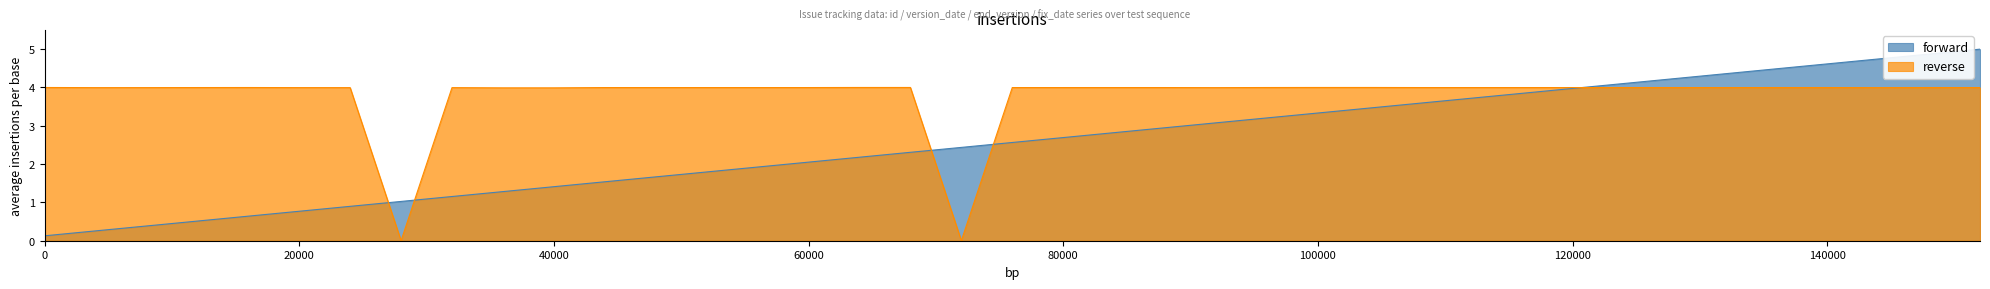

Does the chart have visible grid lines?

No